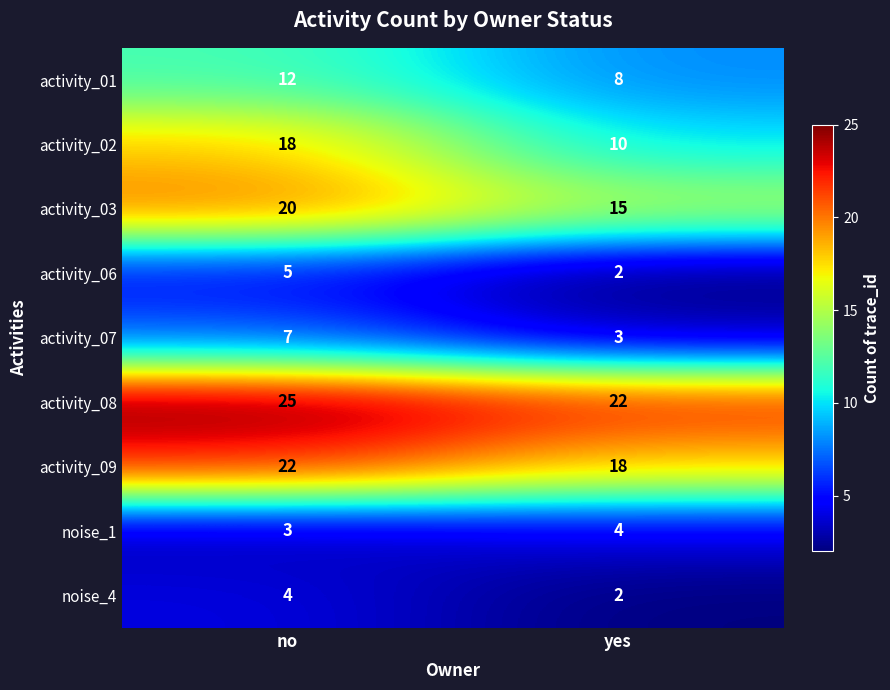

Reading left to right, list all the values displayed in this chart.

activity_01: no=12	yes=8
activity_02: no=18	yes=10
activity_03: no=20	yes=15
activity_06: no=5	yes=2
activity_07: no=7	yes=3
activity_08: no=25	yes=22
activity_09: no=22	yes=18
noise_1: no=3	yes=4
noise_4: no=4	yes=2